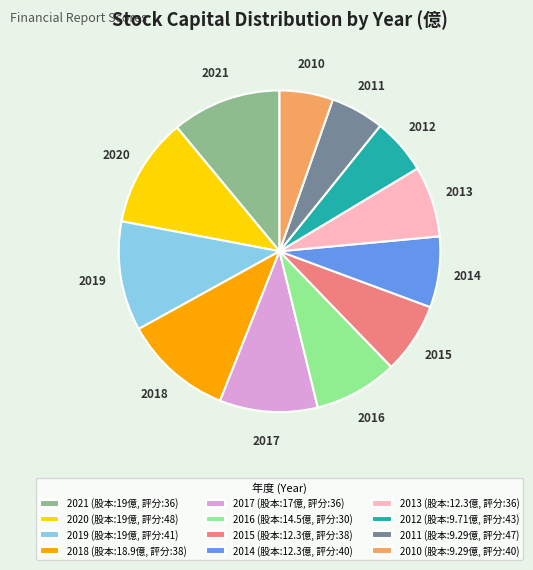

What is the ratio of the value at 2010 to the value at 2011?

1.0